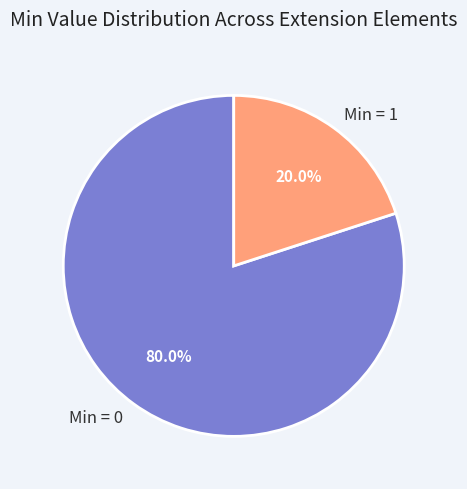

What percentage do Min = 0 and Min = 1 together represent?

100.0%